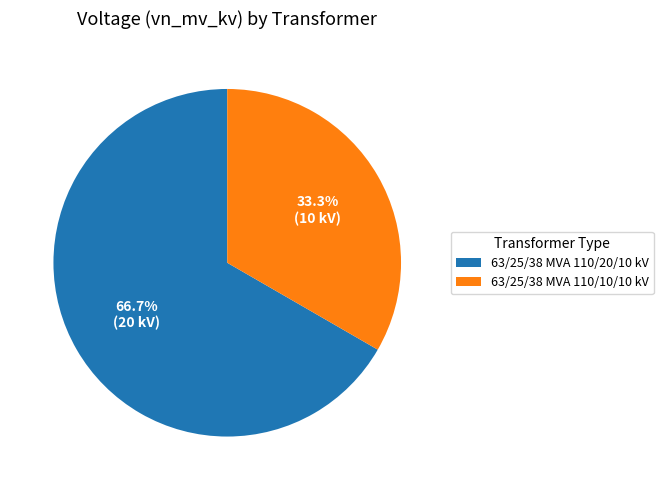

Count the number of slices in the pie.

2